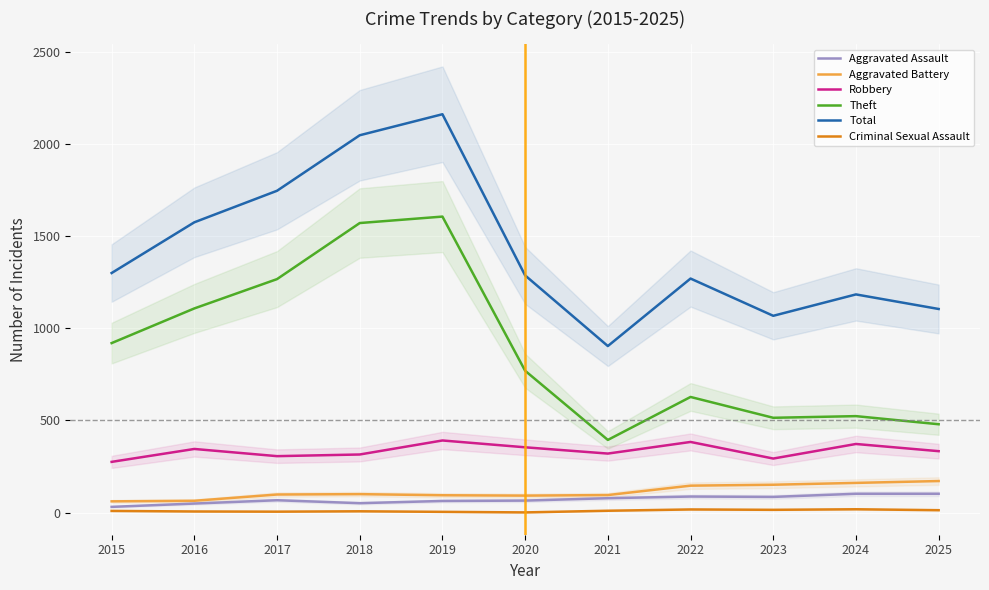

True or false: Criminal Sexual Assault has a value of 1 at 2017.

False